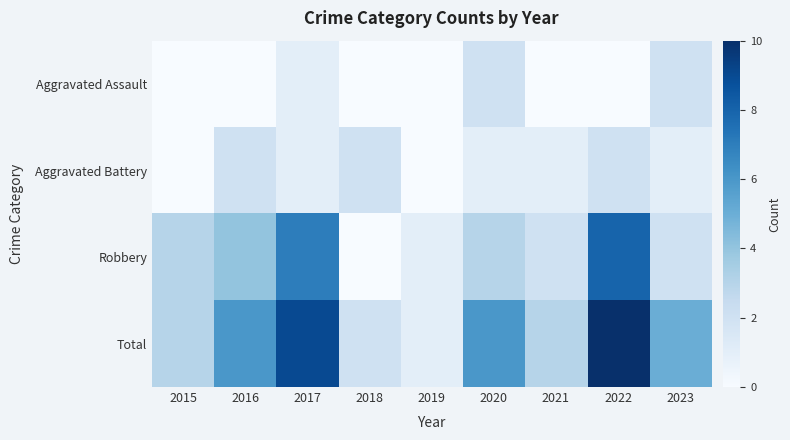

Which label corresponds to the largest value in the chart?

2022